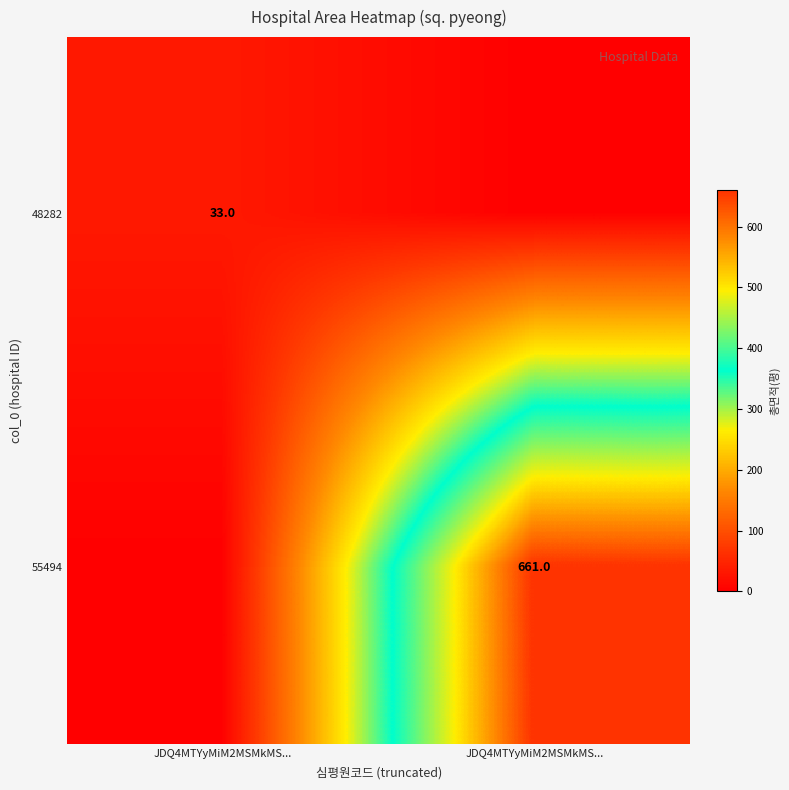

Where does the 48282 series first go above 33?

JDQ4MTYyMiM2MSMkMS...